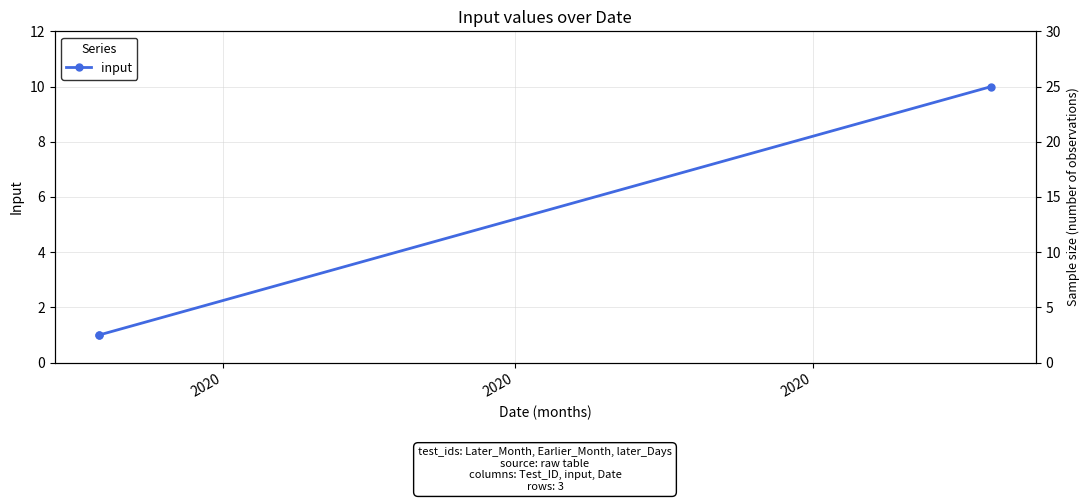

How many lines are shown in the chart?

1